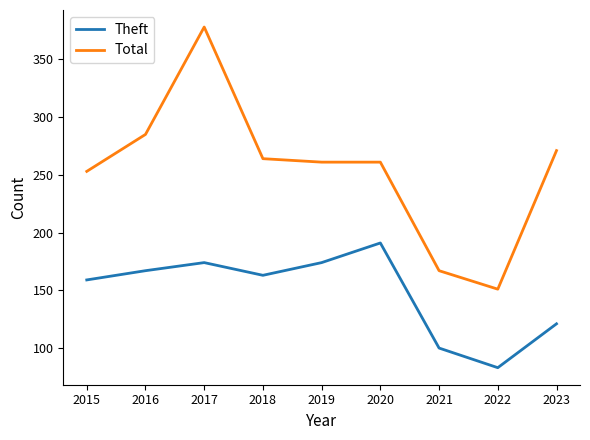

Which category has the highest value in the Theft series?

2020